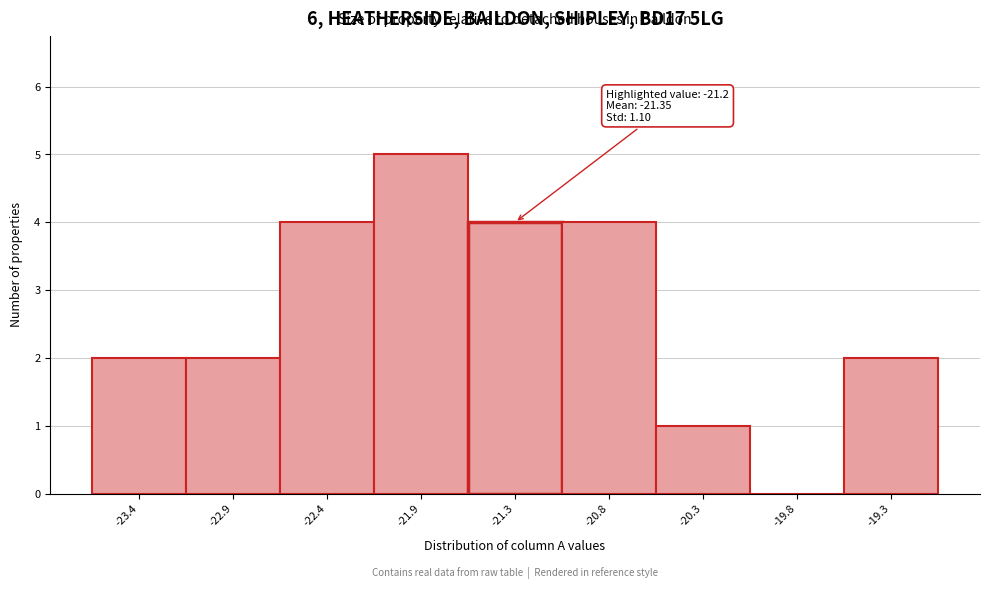

What is the change in value from -22.4 to -19.8?

-4